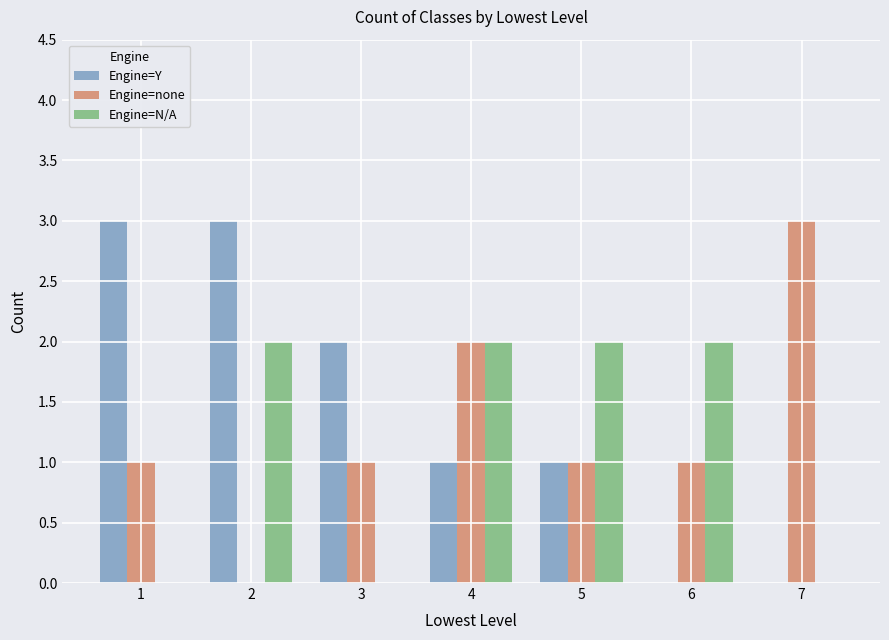

What is the greatest value displayed?

3